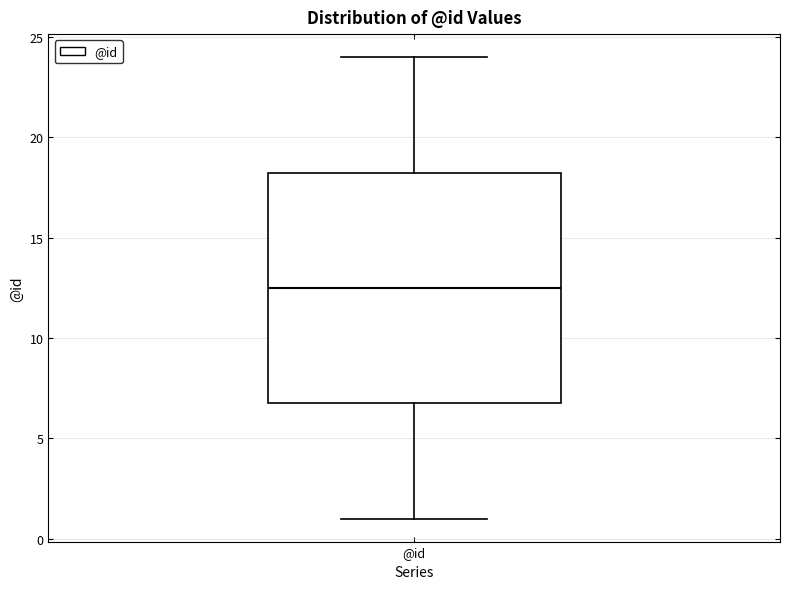

Read this box plot against the y-axis: the position of the median line, the range covered by the box, and the ends of both whiskers. The values are not printed on the chart, so give them approximately, as read against the axis.

median 12.5, box 7.0 to 18.5, whiskers 1.0 to 24.0